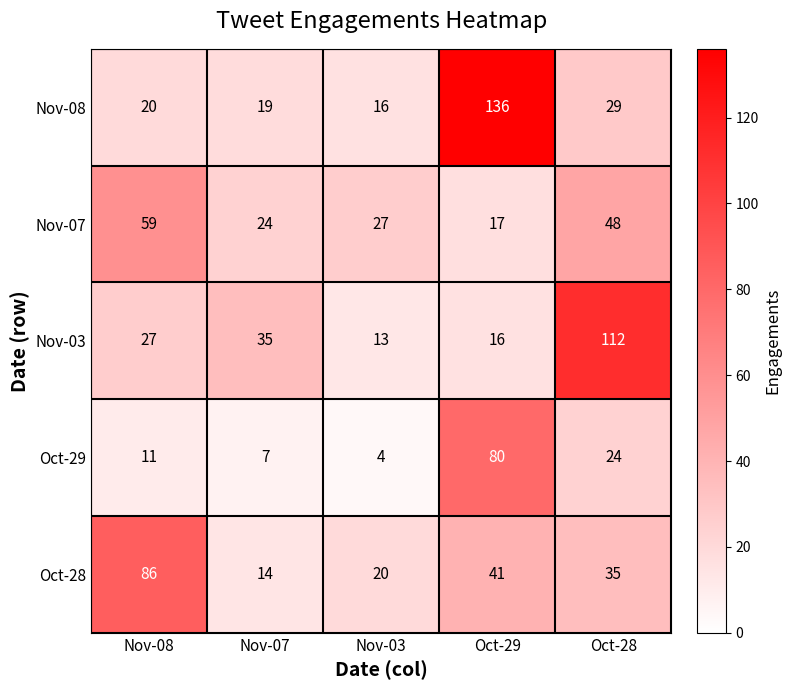

Reading left to right, extract all data points from this chart.

Nov-08: 20	19	16	136	29
Nov-07: 59	24	27	17	48
Nov-03: 27	35	13	16	112
Oct-29: 11	7	4	80	24
Oct-28: 86	14	20	41	35